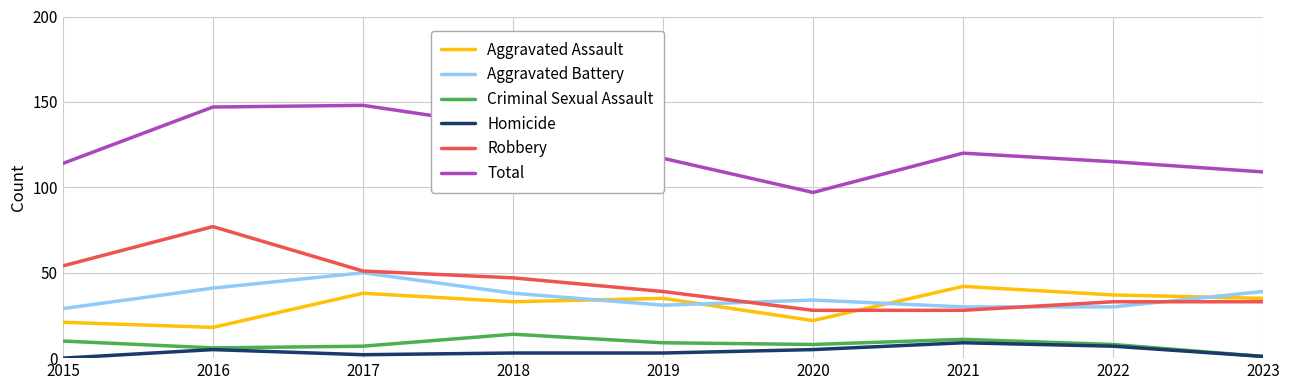

True or false: Aggravated Battery has more than 2 points higher than both neighbors.

False